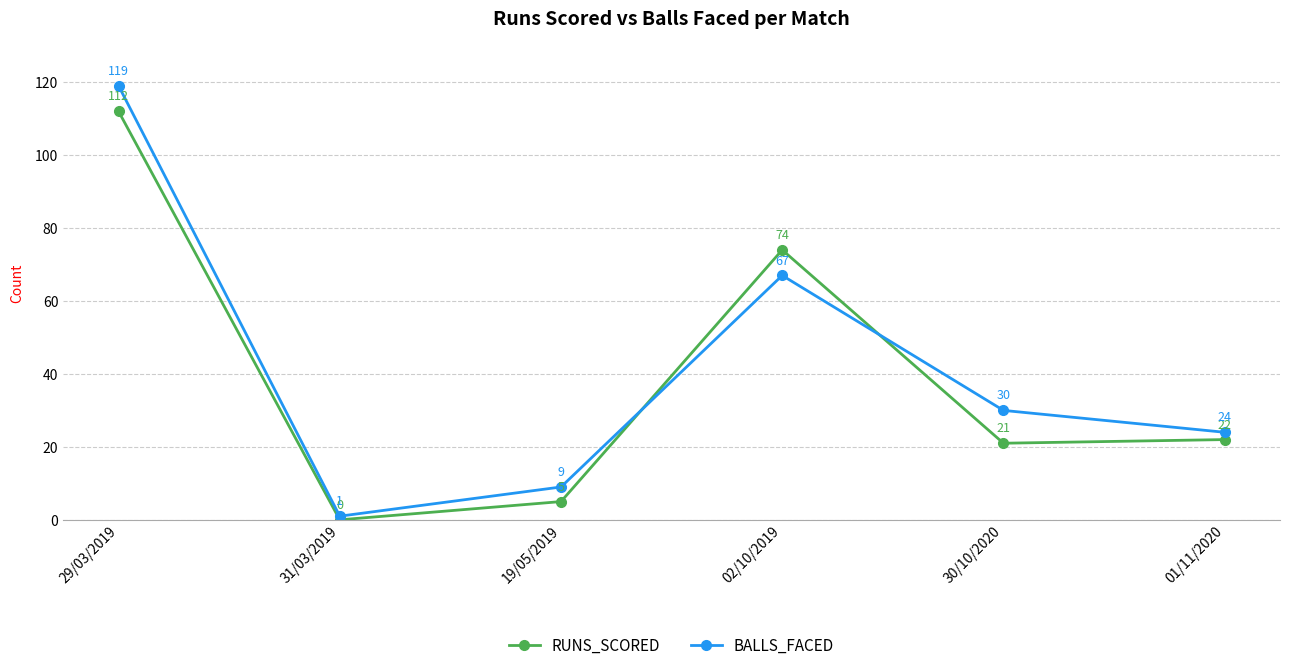

What is the value of the RUNS_SCORED point at the 6th from the left?

22